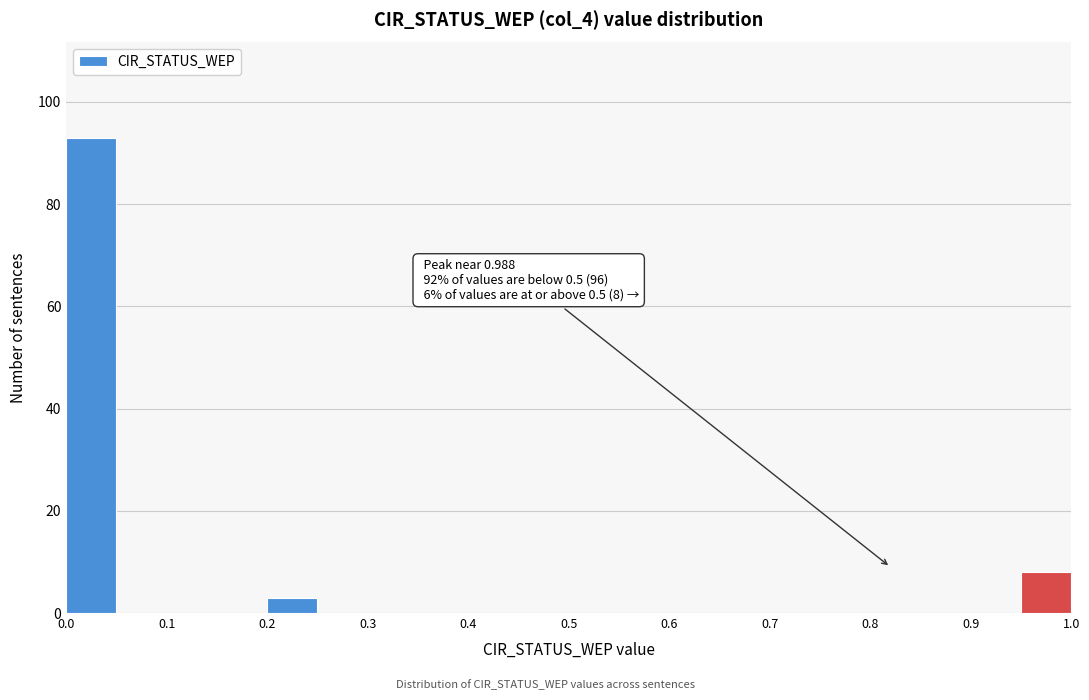

Over which range of the x-axis is the bar tallest?

0.00 to 0.05